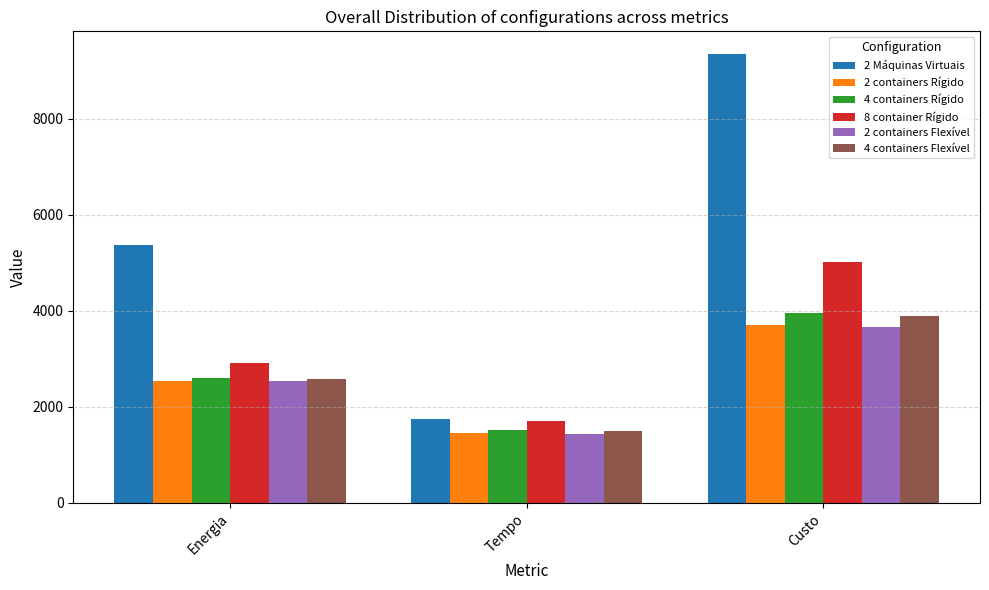

Where is 2 Máquinas Virtuais nearest to the value 5543?

Energia